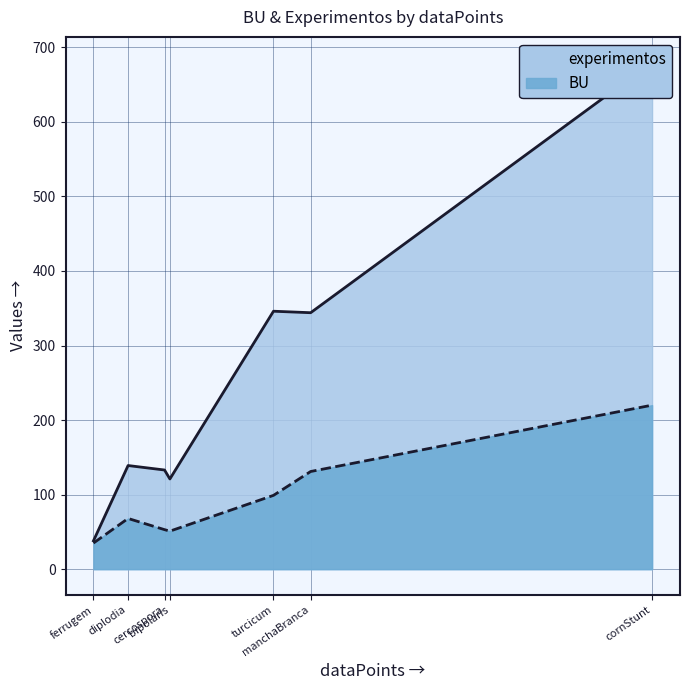

Which series has the widest spread of values?

experimentos